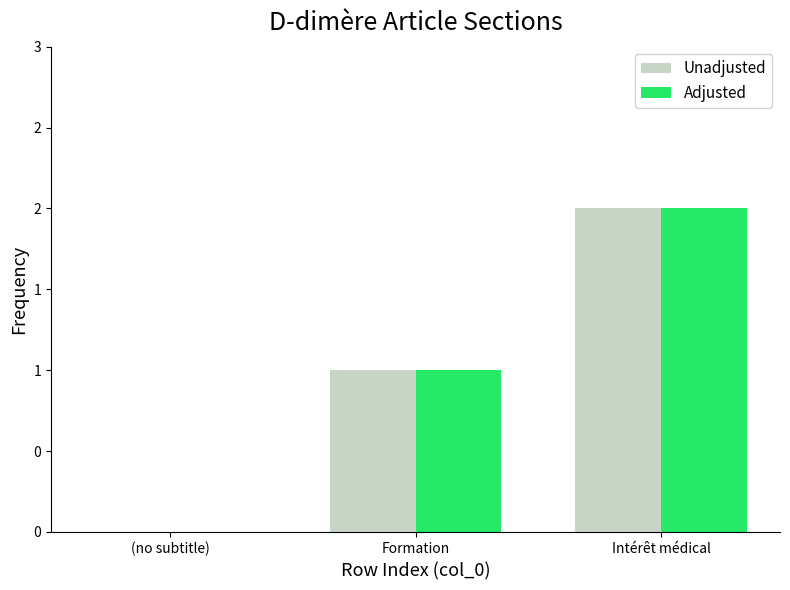

How many Unadjusted values are between 0 and 2?

3